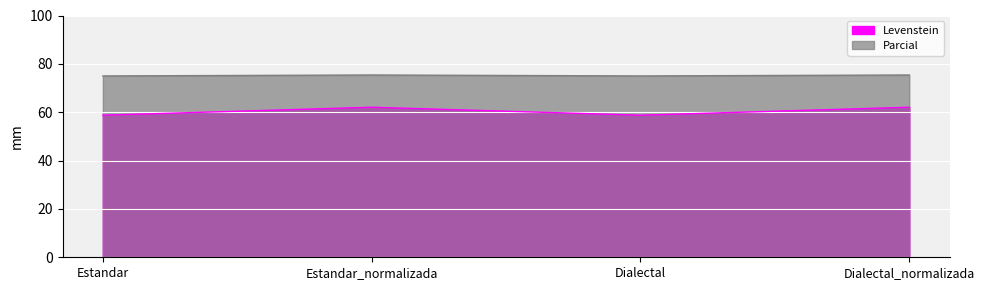

True or false: Levenstein and Parcial cross at least once.

False